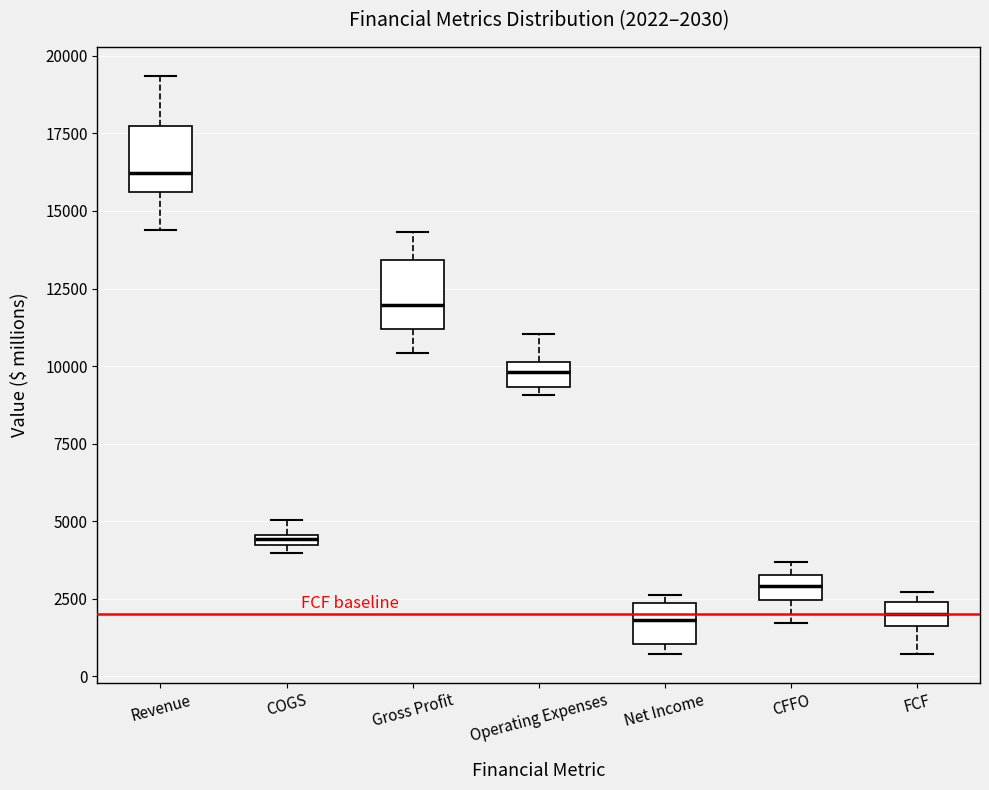

Which box has the highest median line?

Revenue